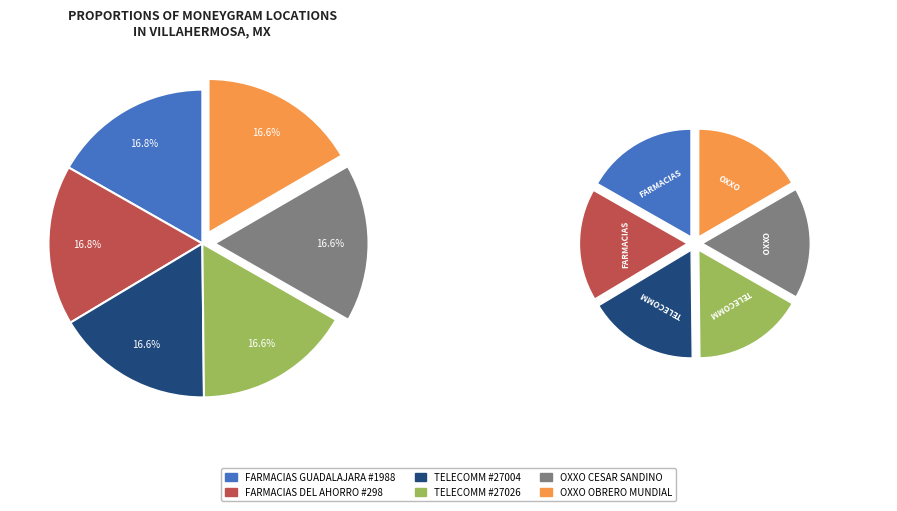

Which slice is the smallest?

TELECOMM #27004